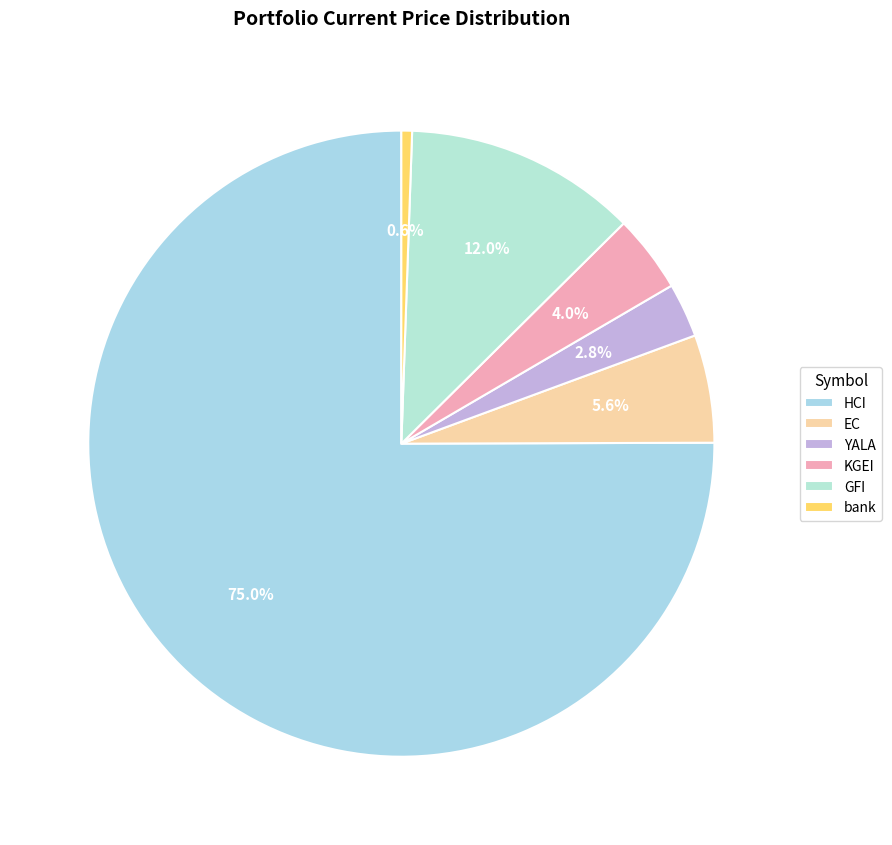

Count the number of slices in the pie.

6